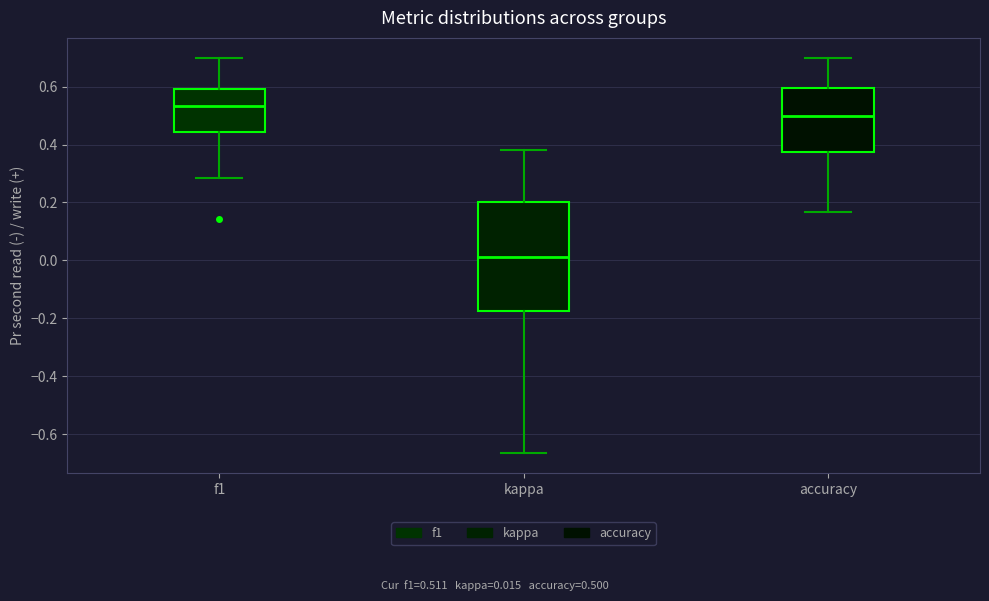

Which box is the tallest, from its lower edge to its upper edge?

kappa